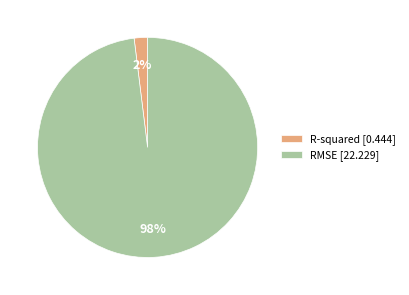

How many slices are in this pie chart?

2